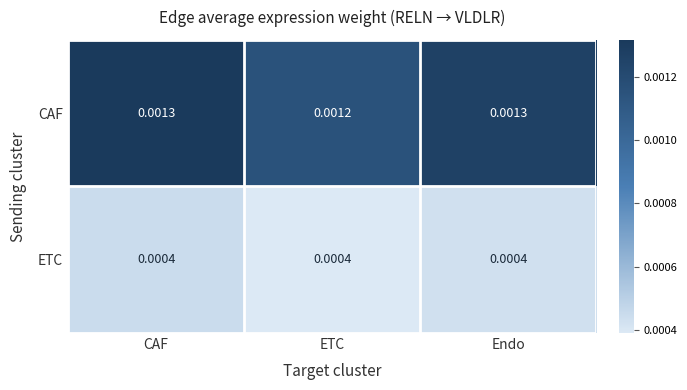

Rank the series by their average value, from lowest to highest.

ETC, CAF